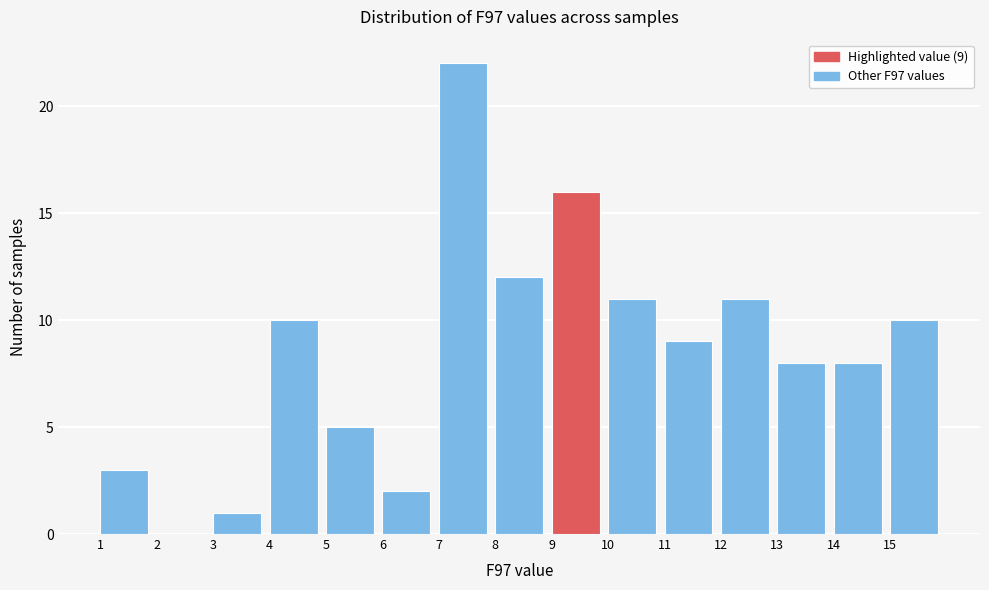

Which range on the x-axis has the tallest bar?

7 to 8